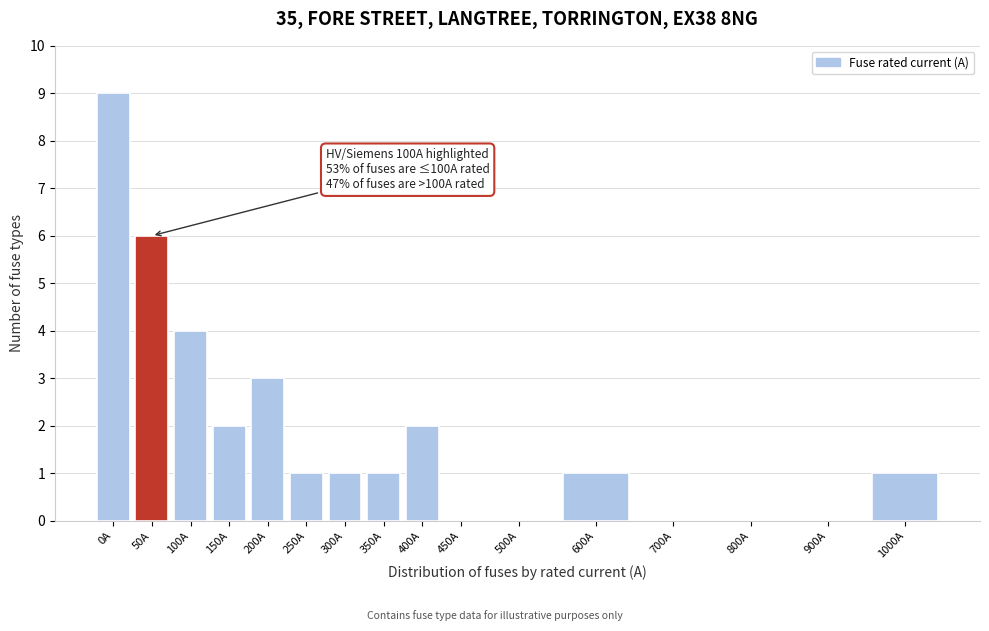

Reading left to right, what are all the values shown in this chart?

0A=9	50A=6	100A=4	150A=2	200A=3	250A=1	300A=1	350A=1	400A=2	450A=0	500A=0	600A=1	700A=0	800A=0	900A=0	1000A=1